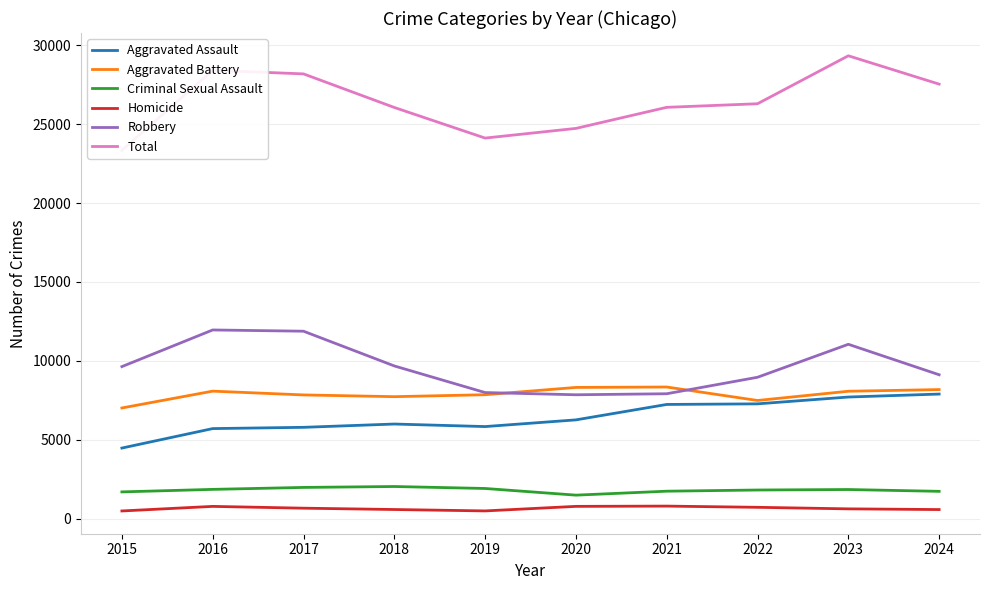

Between 2018 and 2016, which is larger?

2018